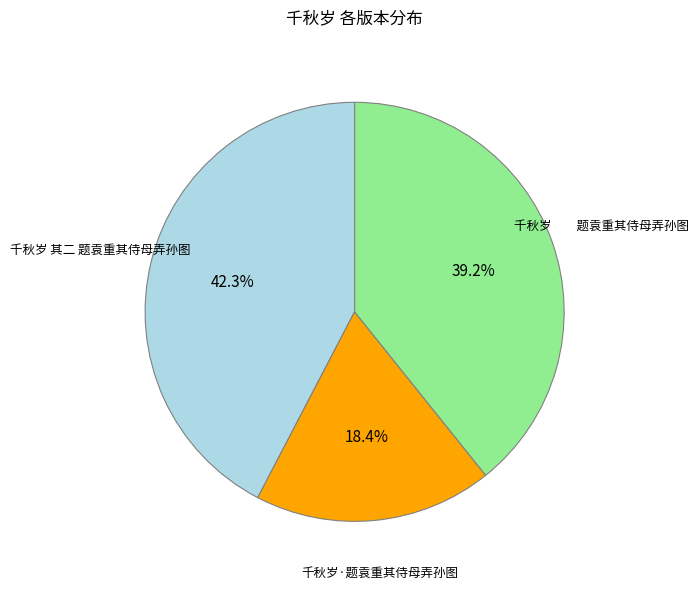

To the nearest percent, what percentage of the pie is 千秋岁 其二 题袁重其侍母弄孙图?

42%